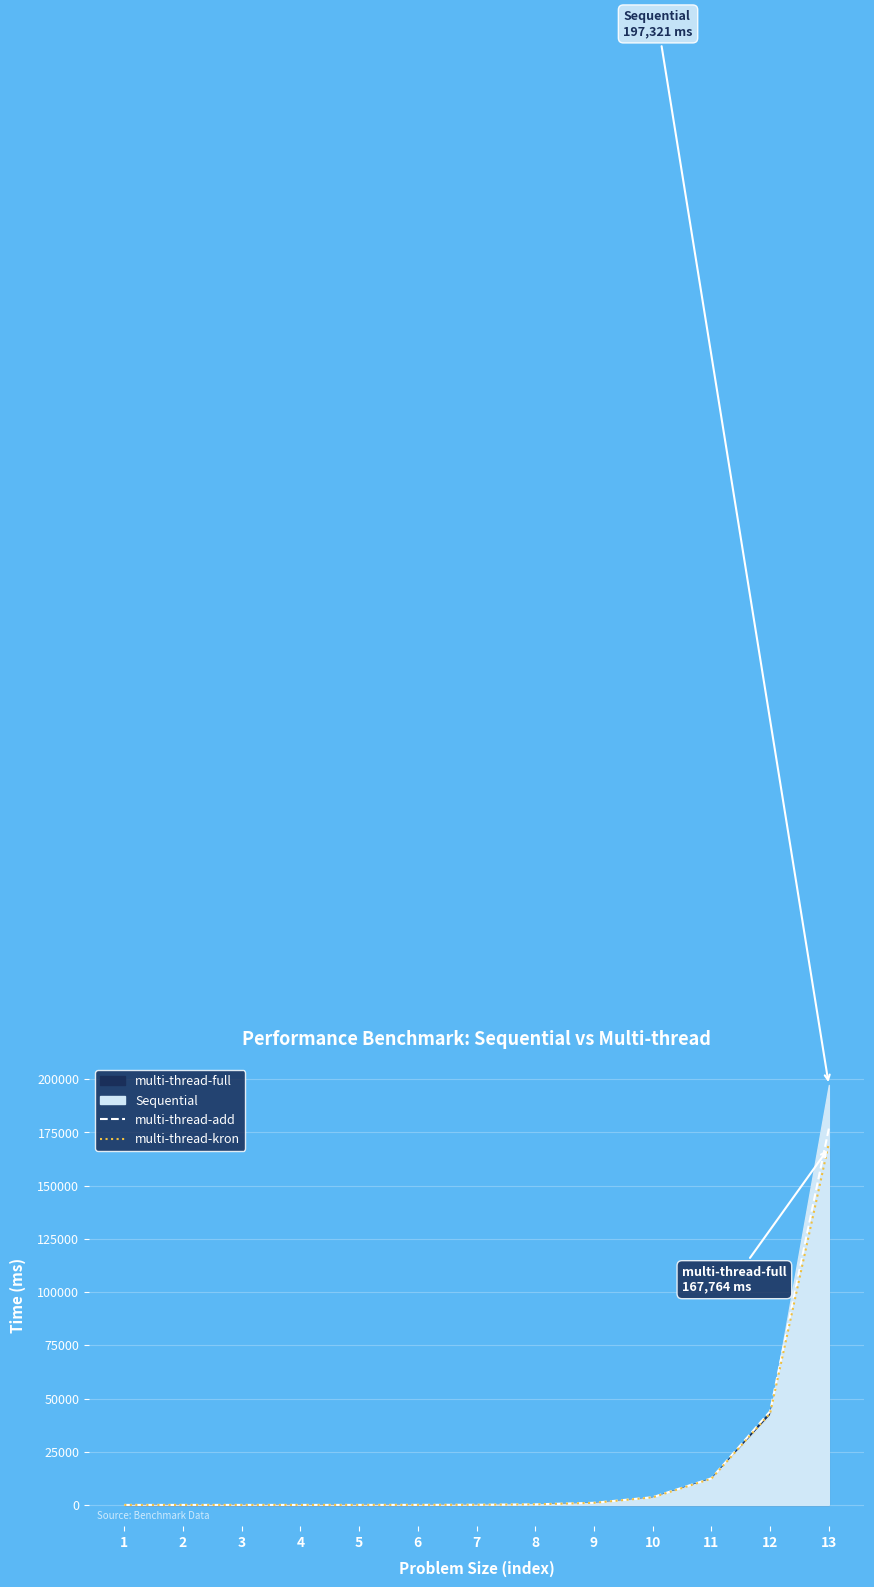

What is the difference between the highest and lowest values at 3?

0.1